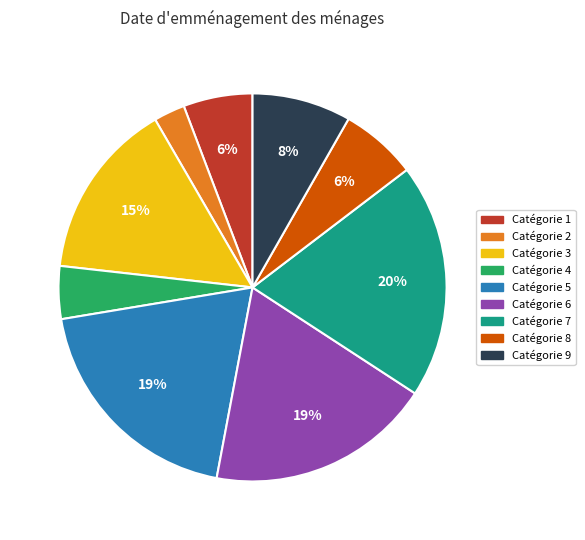

To the nearest percent, what is the difference between the largest and smallest slice percentages?

17%